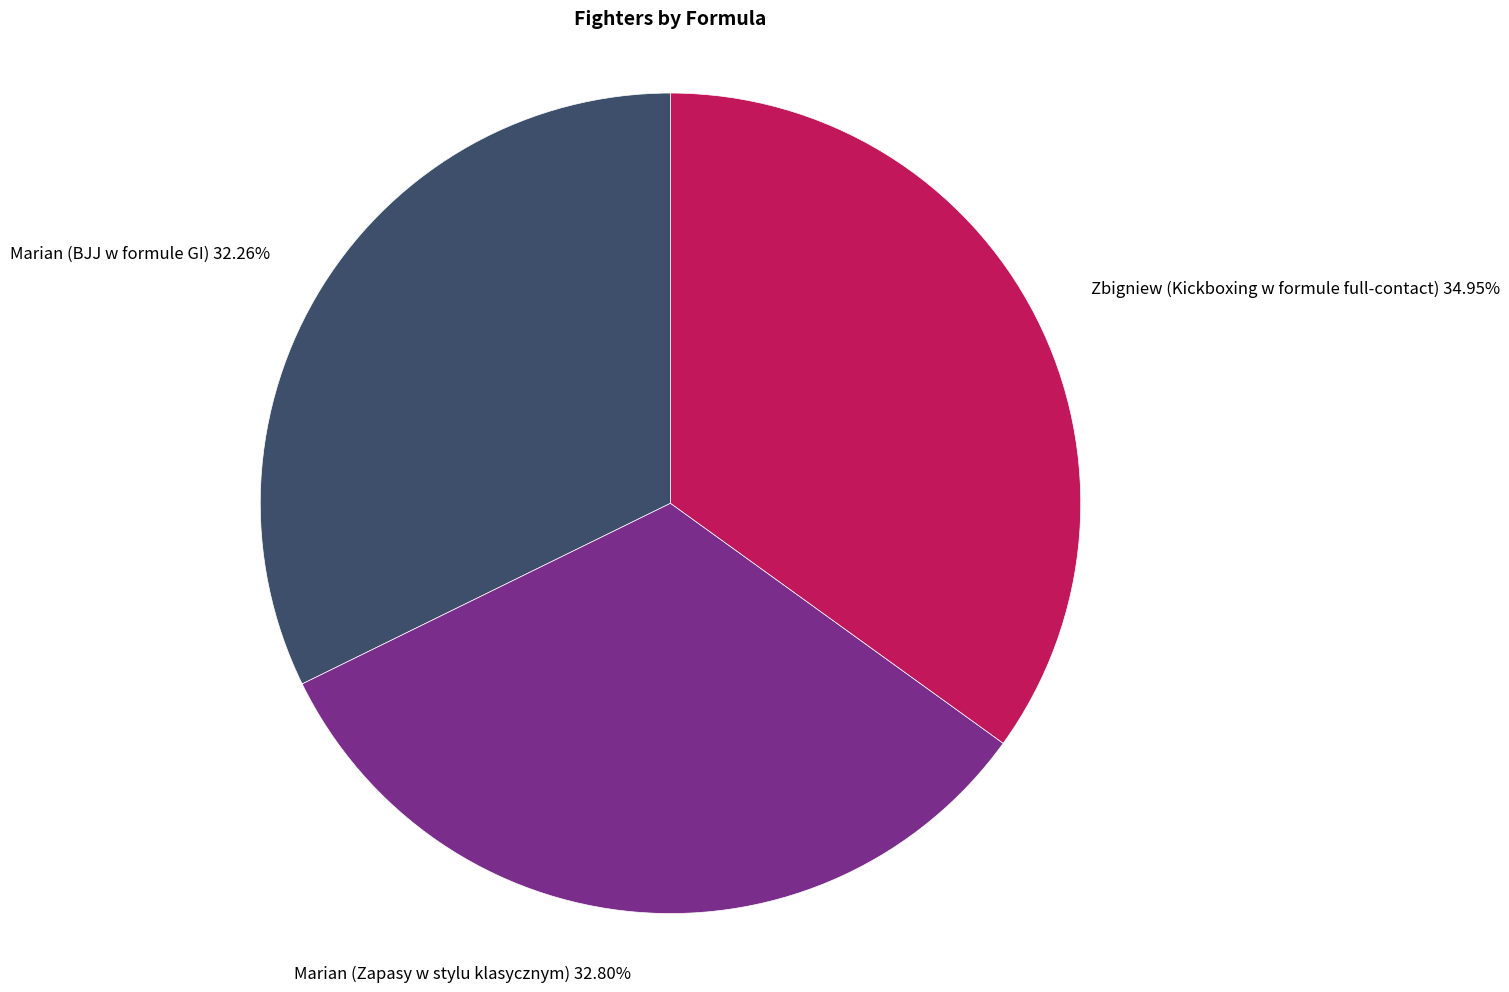

Does any single category account for the majority?

No